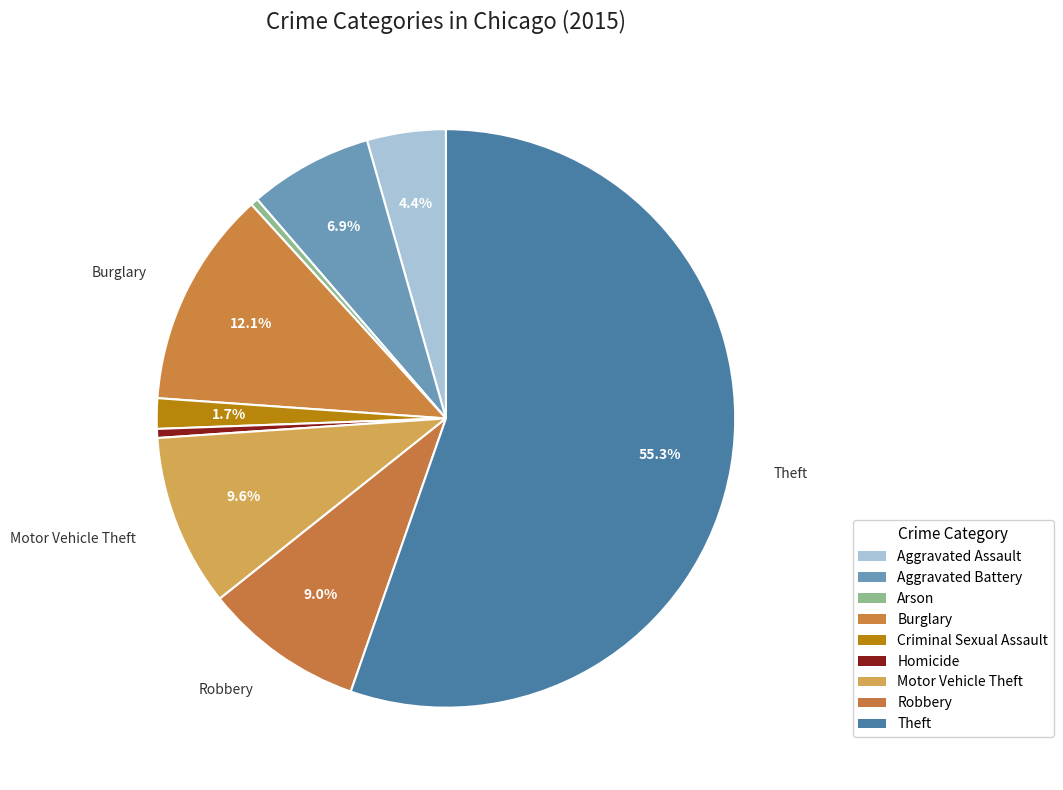

Between Criminal Sexual Assault and Burglary, which is larger?

Burglary